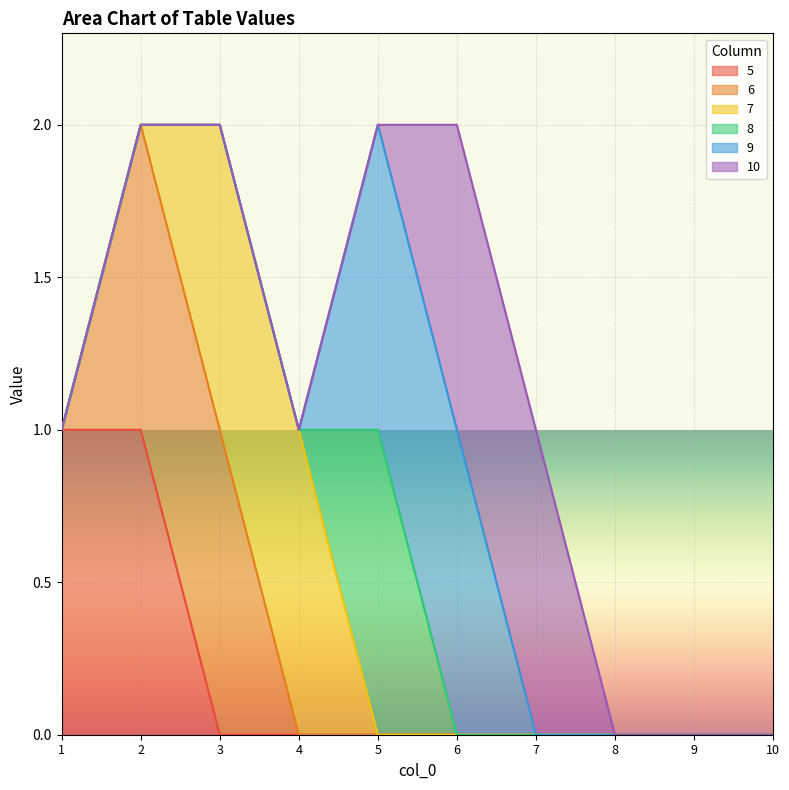

What is the highest value of the 9 series?

1